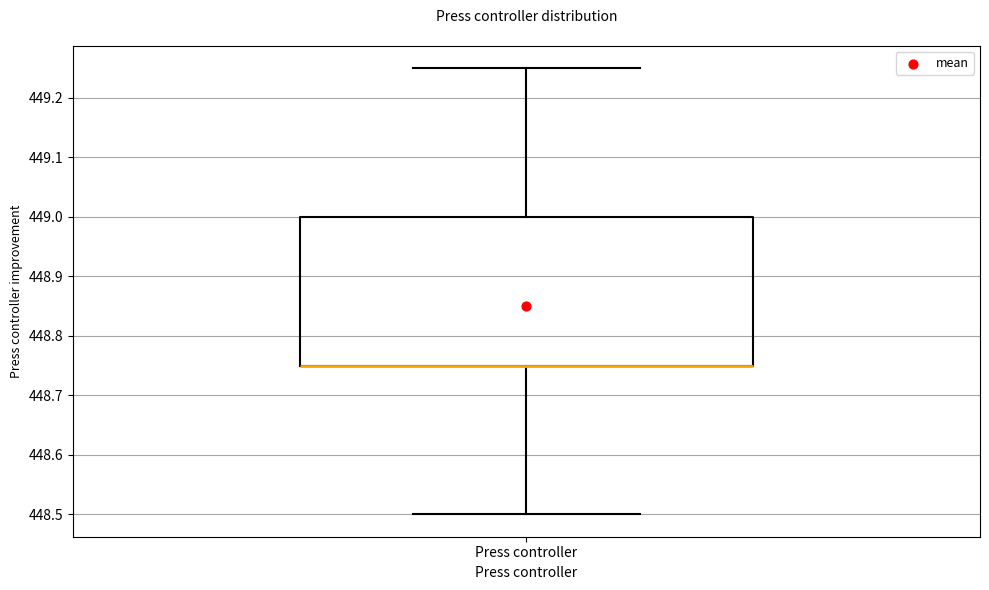

Read this box plot against the y-axis: the position of the median line, the range covered by the box, and the ends of both whiskers. The values are not printed on the chart, so give them approximately, as read against the axis.

median 448.75 (drawn on the box's lower edge), box 448.75 to 449.00, whiskers 448.50 to 449.25